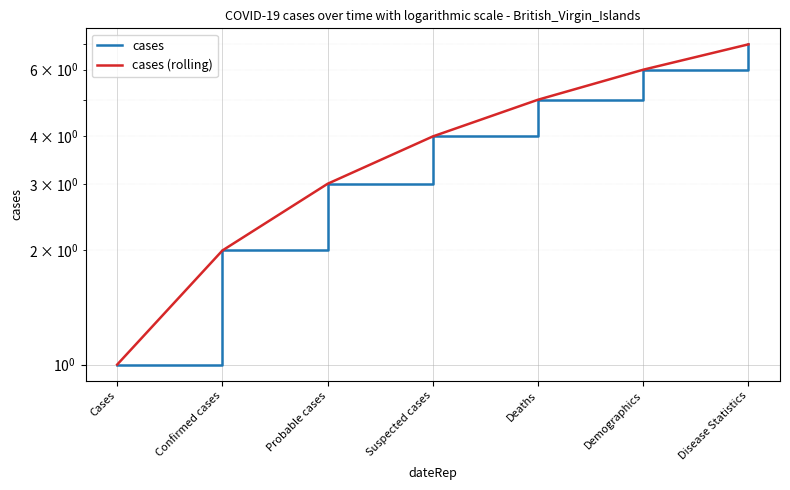

What is the sum of all cases values?

28